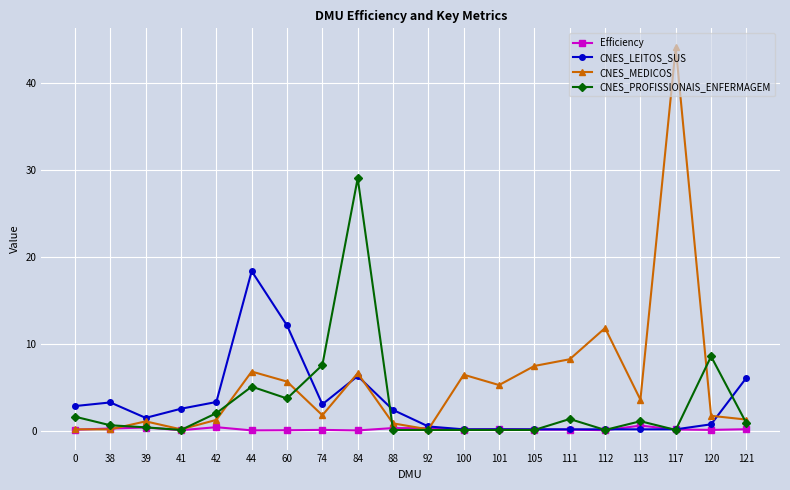

What are all the series names shown in the legend?

Efficiency, CNES_LEITOS_SUS, CNES_MEDICOS, CNES_PROFISSIONAIS_ENFERMAGEM